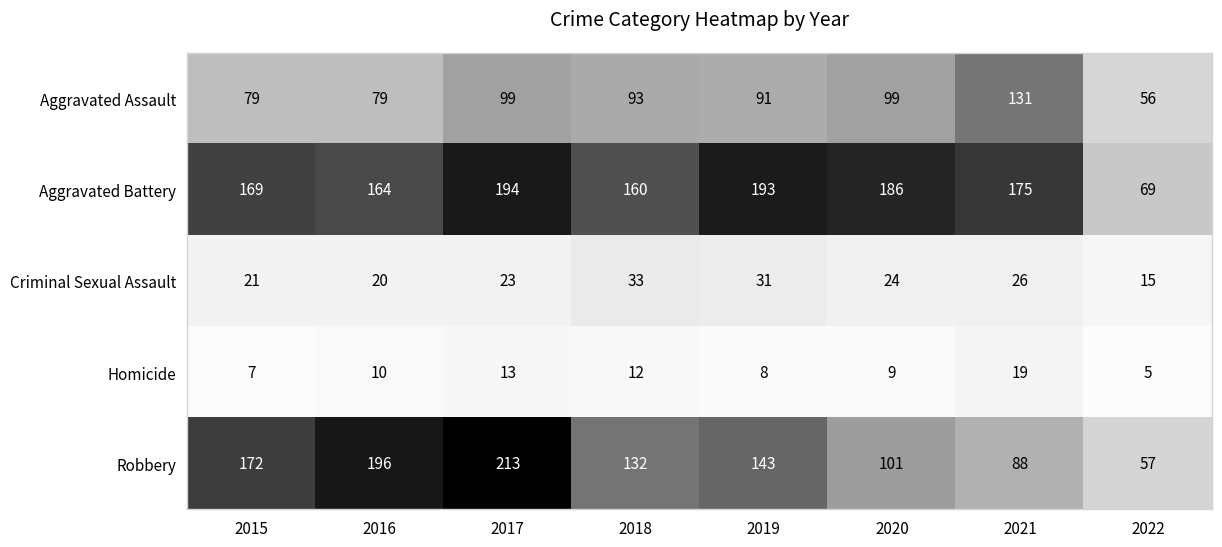

Which series has the largest range (max minus min)?

Robbery